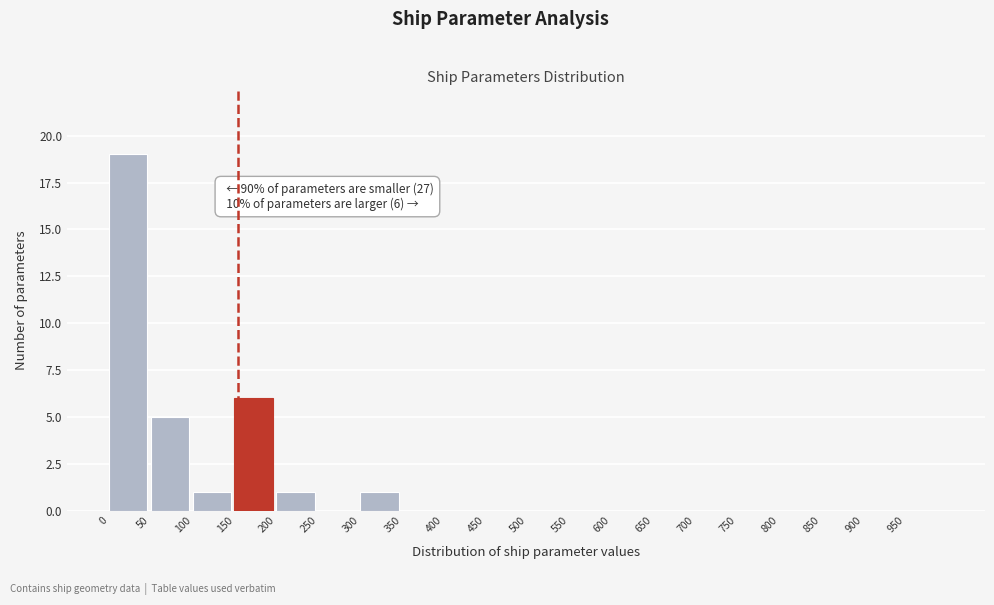

Over which range of the x-axis is the bar tallest?

0 to 50